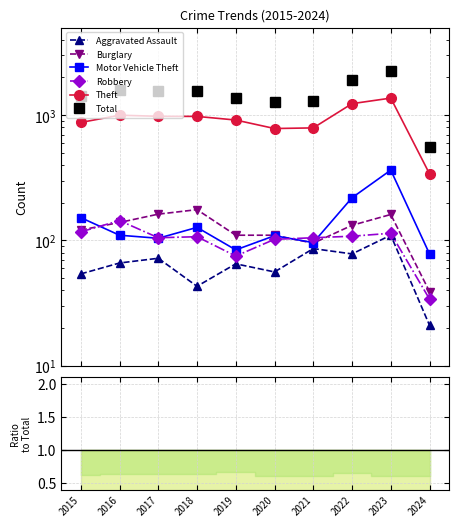

Which series has the largest total across all categories?

Total